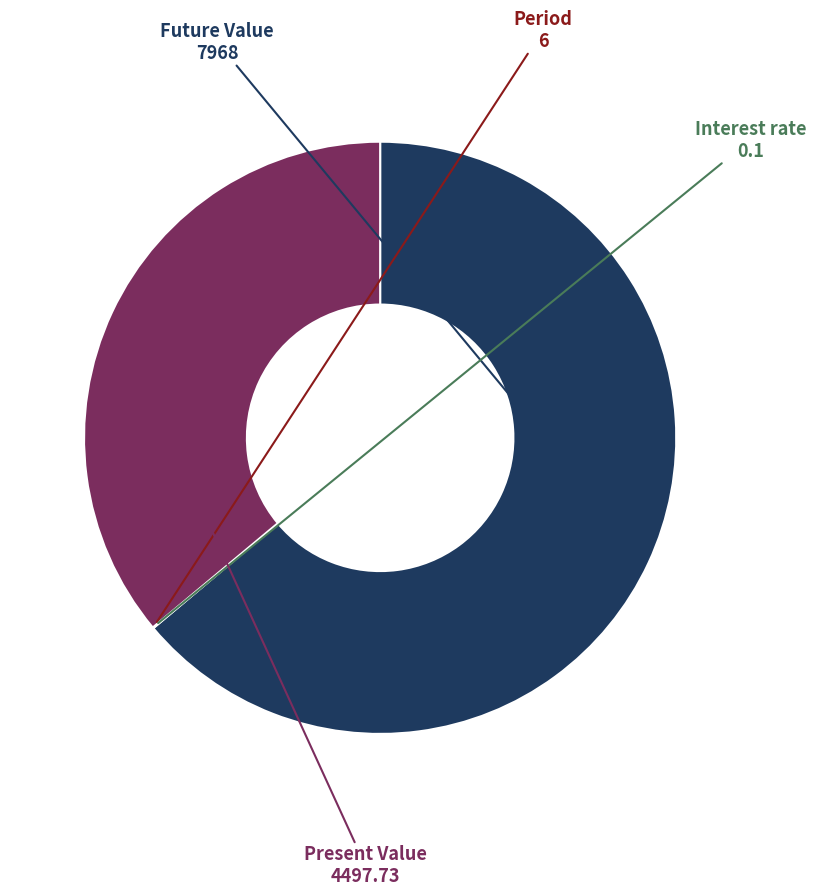

The Present Value slice represents 23% of the pie. True or false?

False